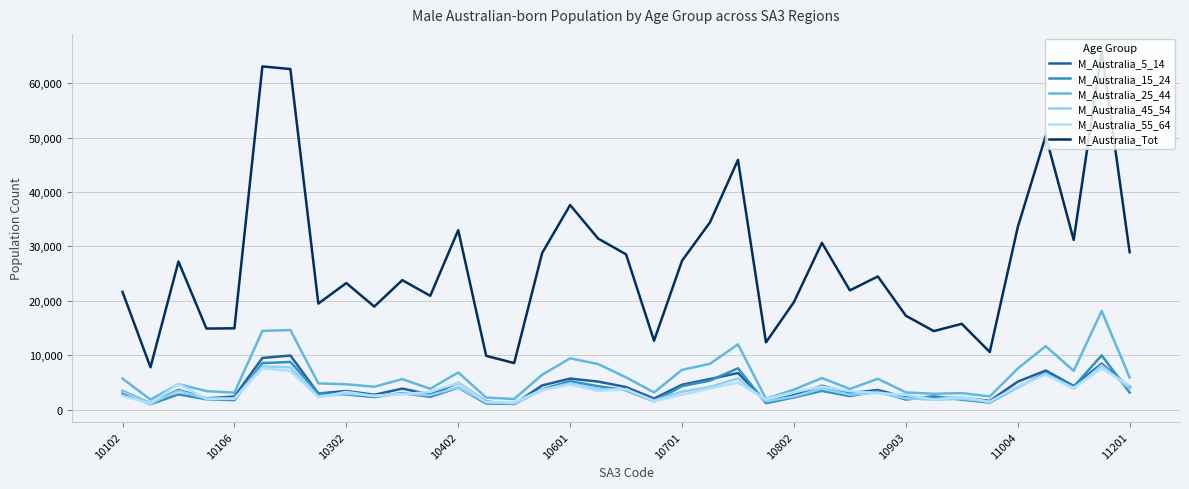

How many interior local peaks does the M_Australia_5_14 series have?

12